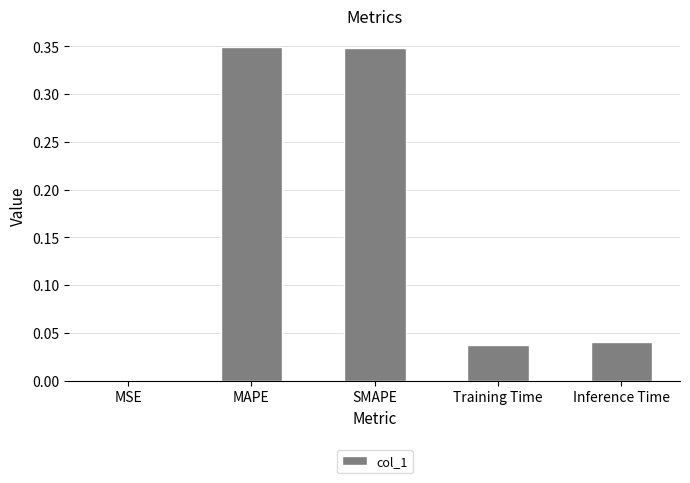

What is the sum of the values at Training Time and SMAPE?

0.4